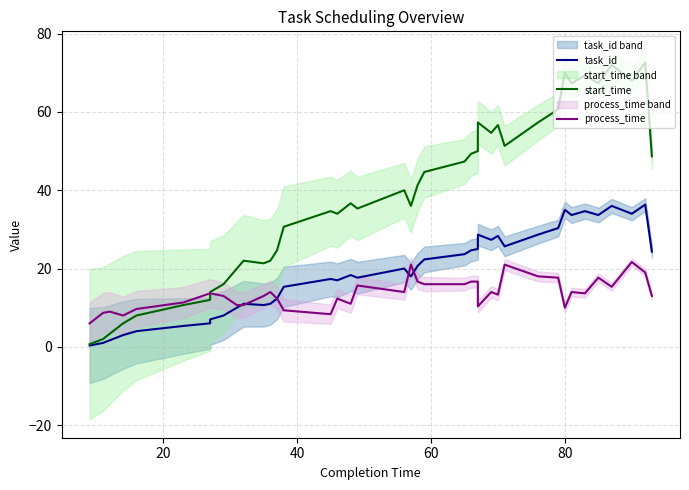

What is the difference between the second highest and minimum values in the task_id series?

35.7